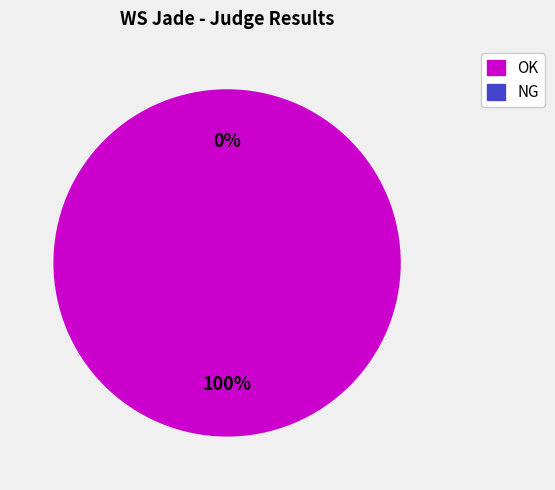

To the nearest percent, what is the combined percentage of OK and NG?

100%